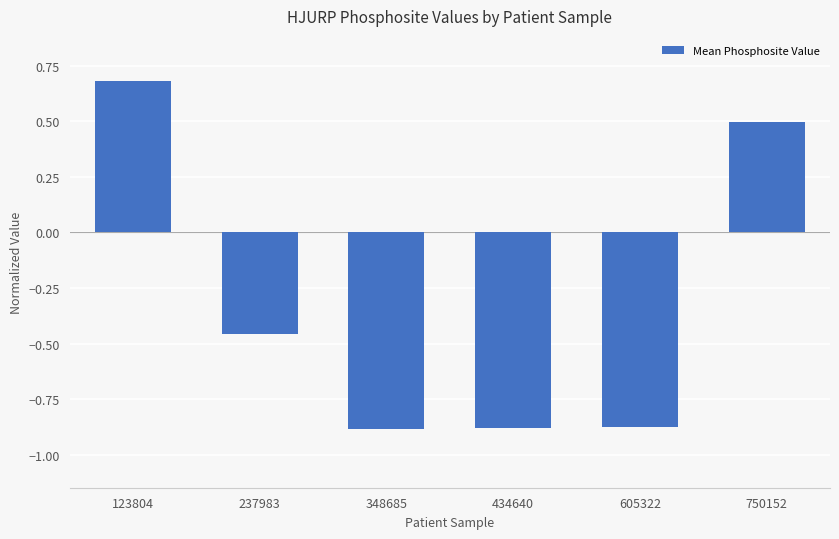

Between 750152 and 605322, which is larger?

750152